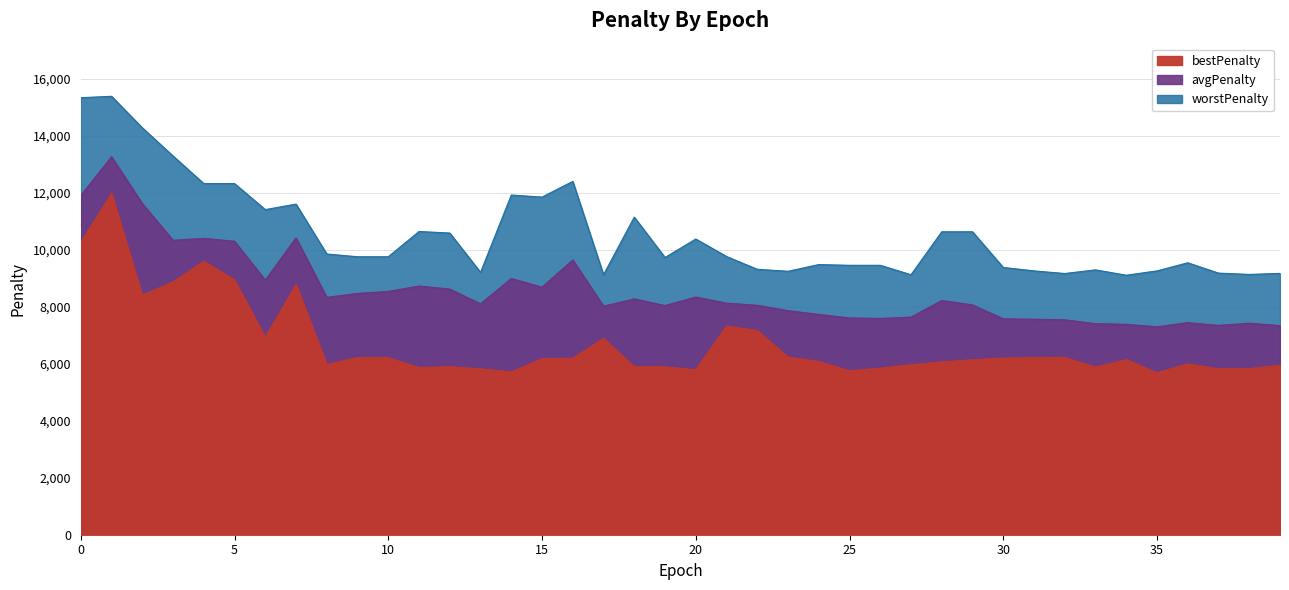

At 24, list the series in order from smallest to largest.

bestPenalty, avgPenalty, worstPenalty